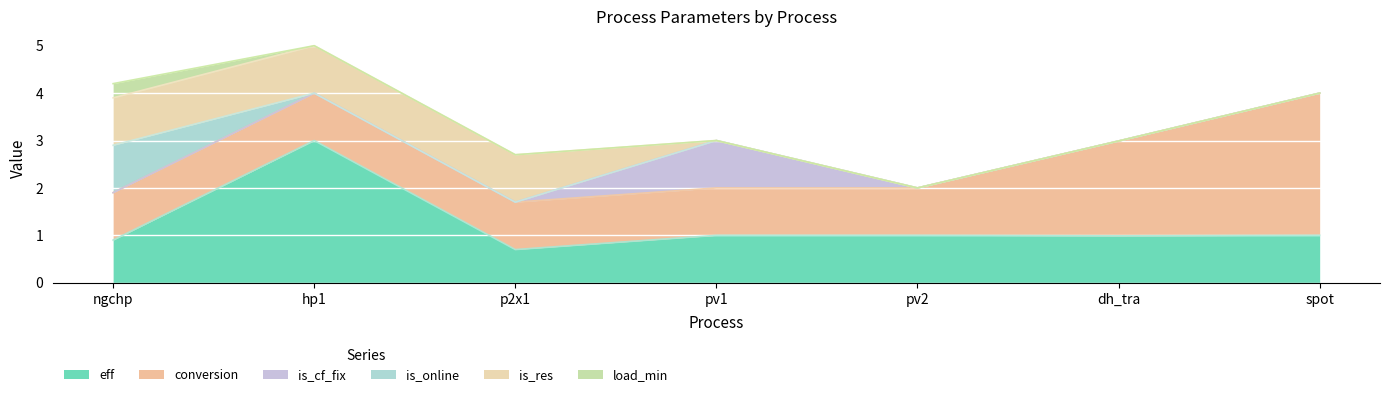

How many times do is_online and eff cross each other?

1